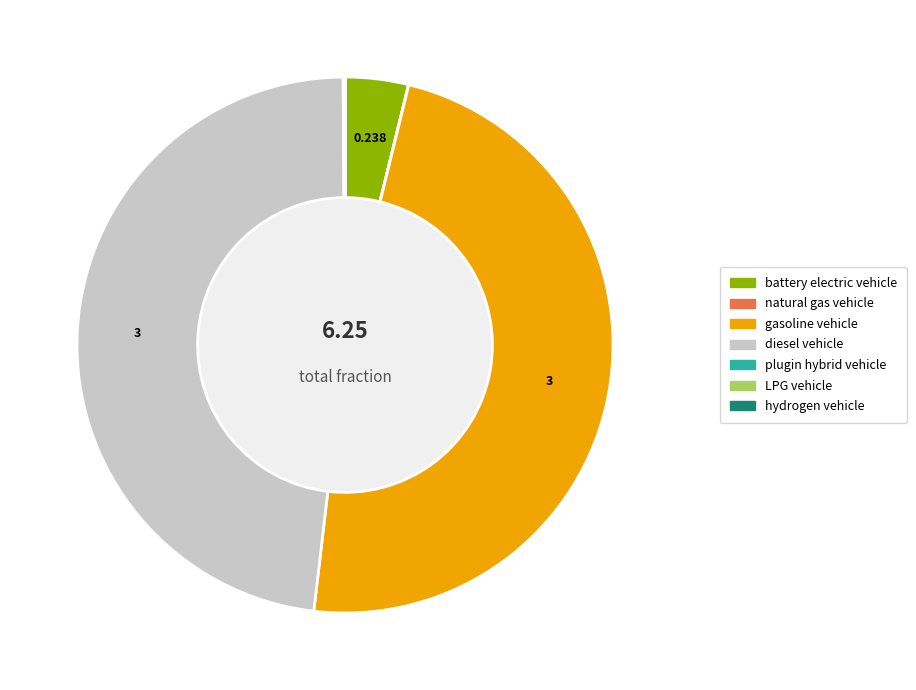

Is there any slice that represents more than half of the pie?

No